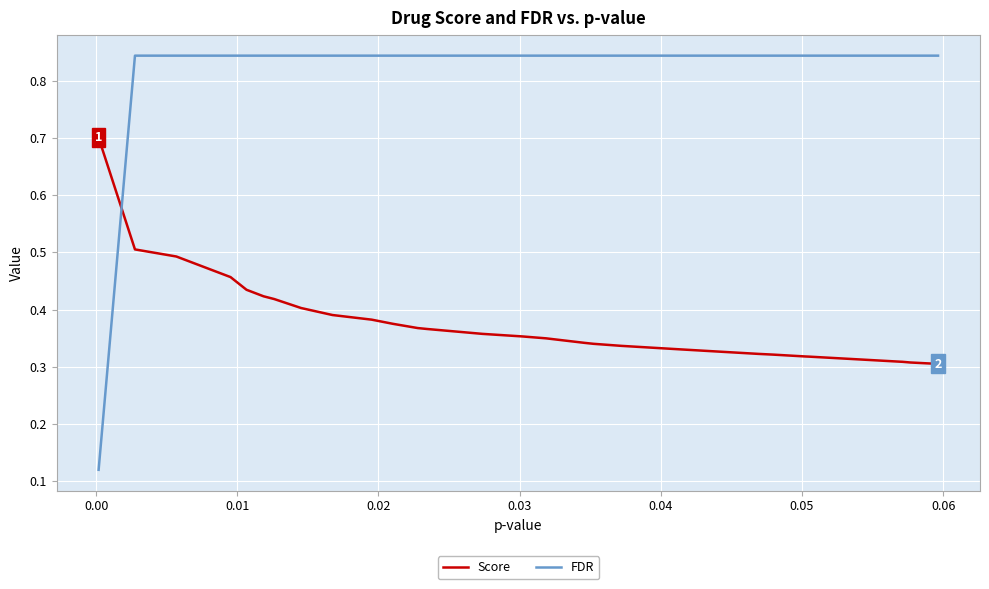

Is this an area chart (filled region under the line)?

No